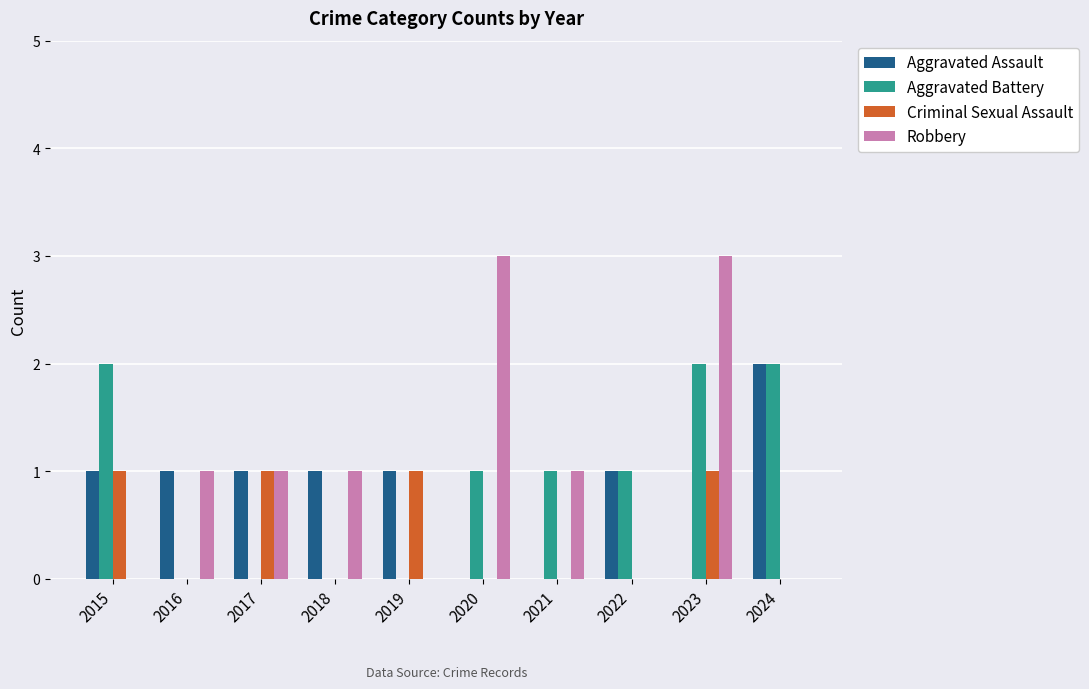

At which category is the sum across all series the highest?

2023